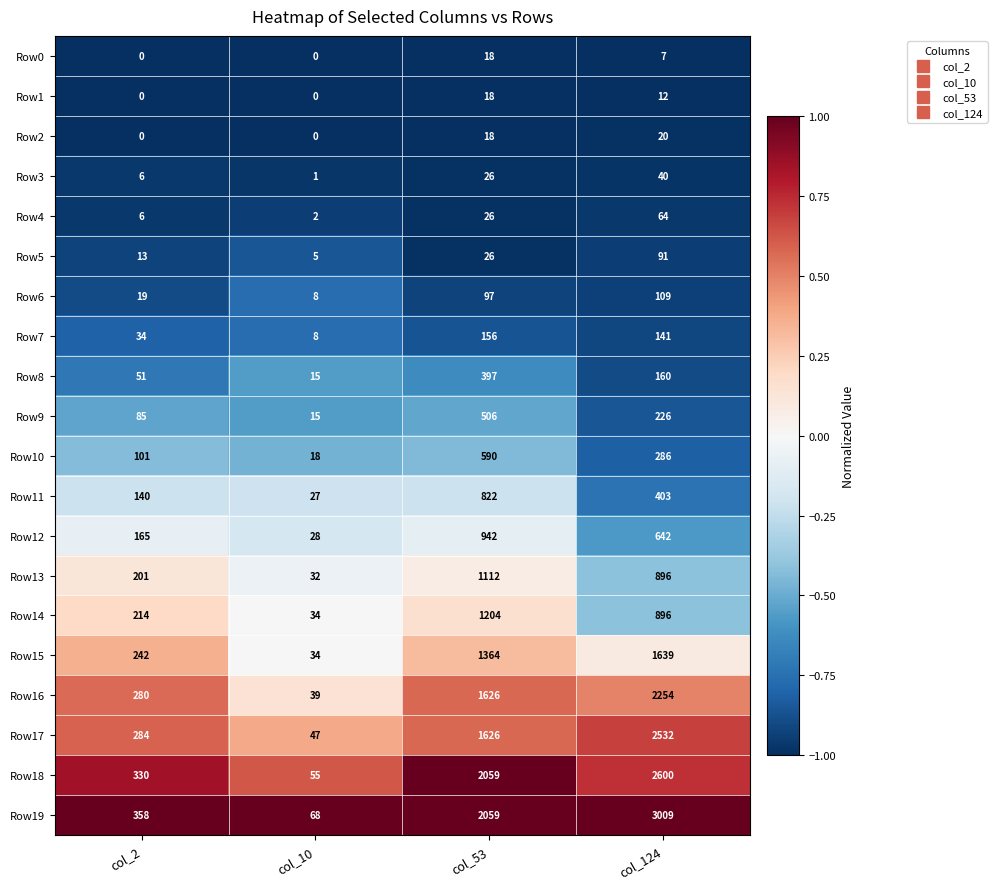

What is the maximum value for Row2?

20